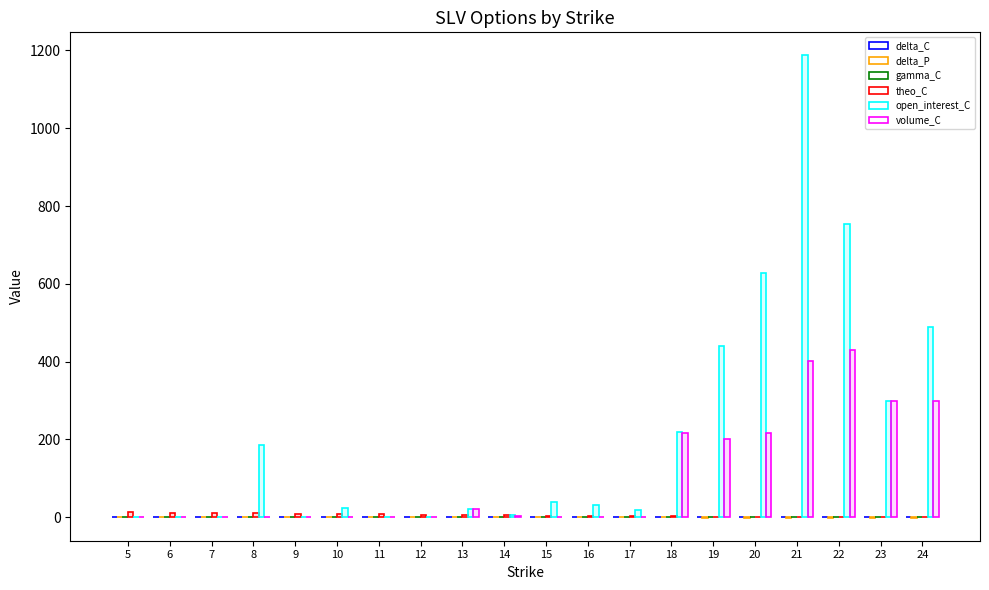

Is it true that volume_C equals 431.0 at 22?

True